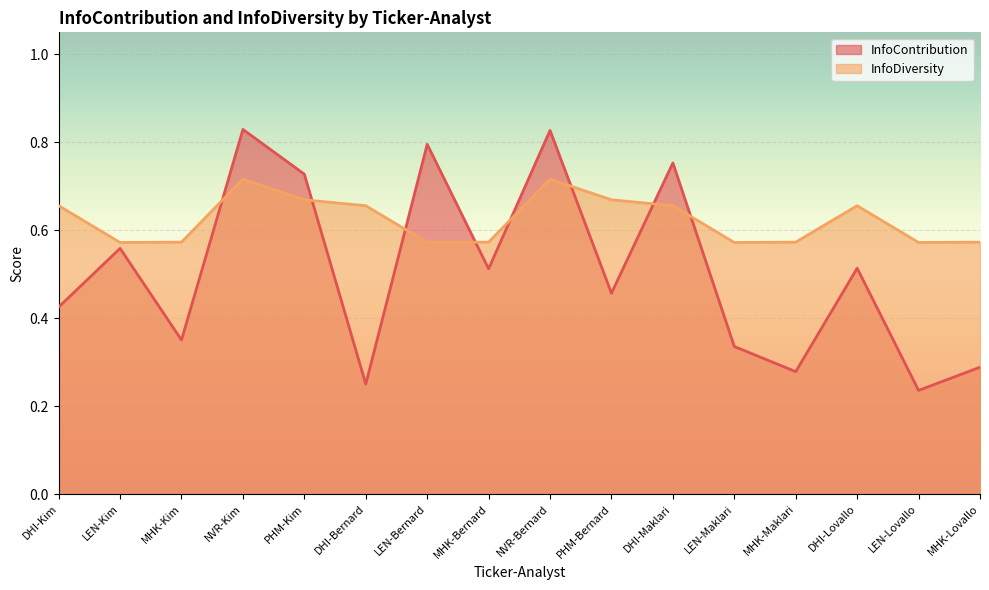

What is the difference between the second highest and second lowest values in the InfoDiversity series?

0.1